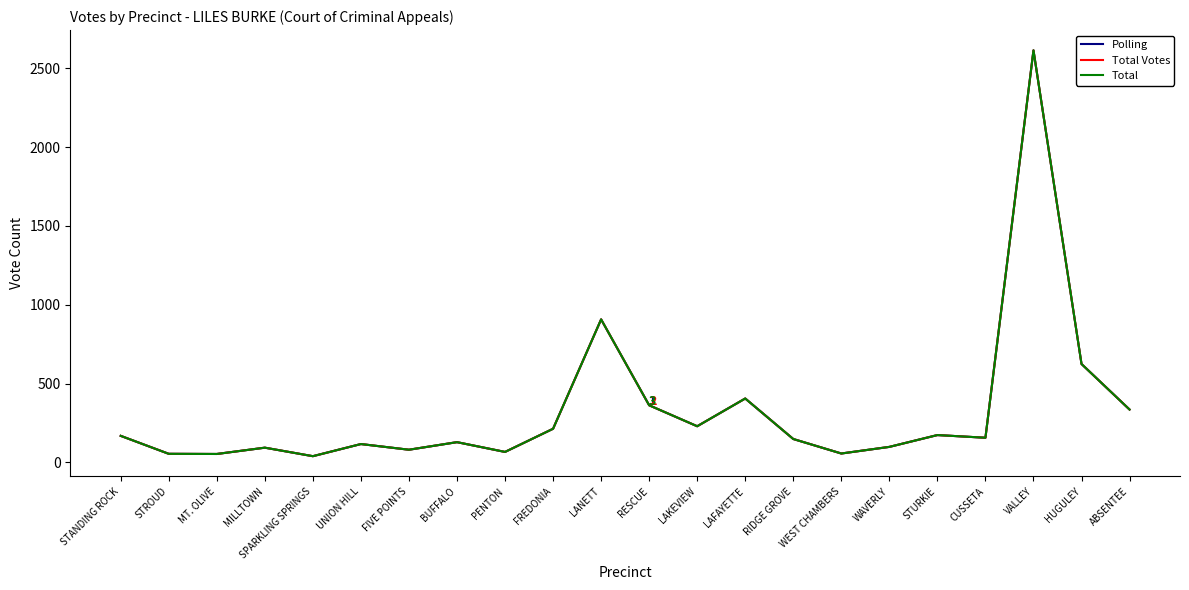

Is the value of Polling at UNION HILL greater than the value of Total Votes at STANDING ROCK?

No